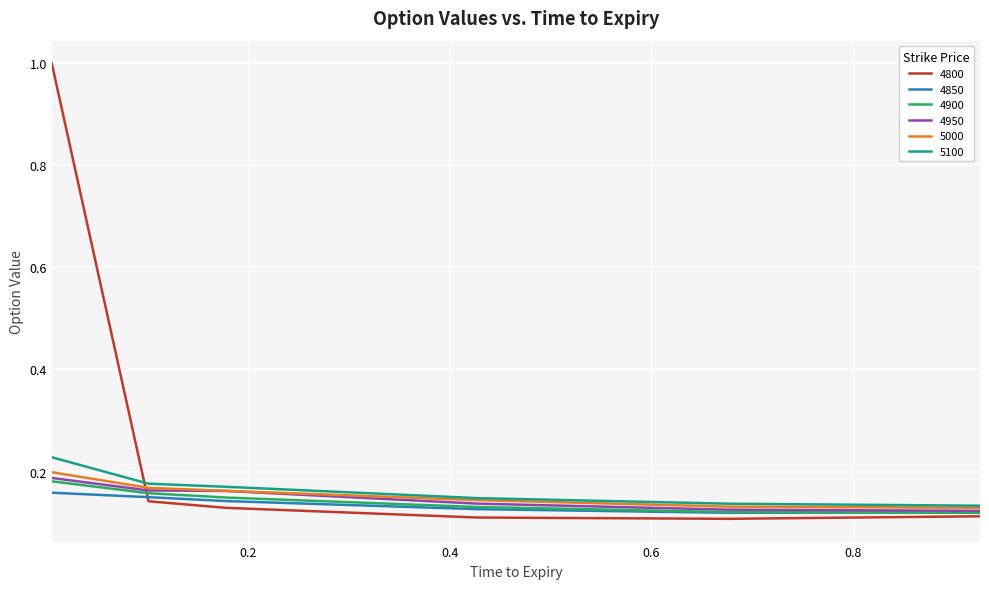

What is the maximum value shown in the chart?

1.0